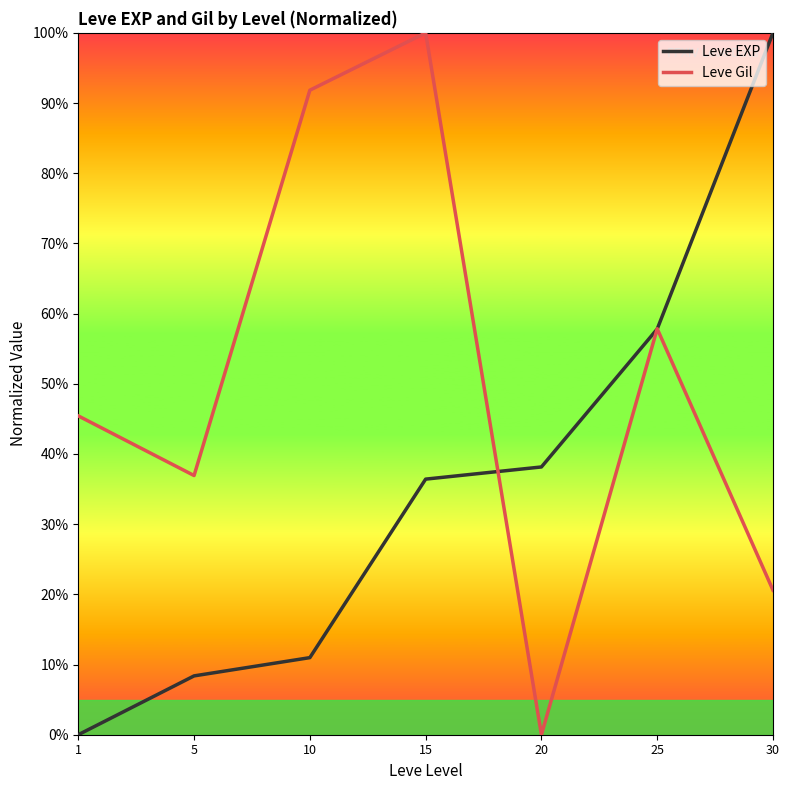

Is the value of Leve EXP at 1 greater than the value of Leve Gil at 10?

No